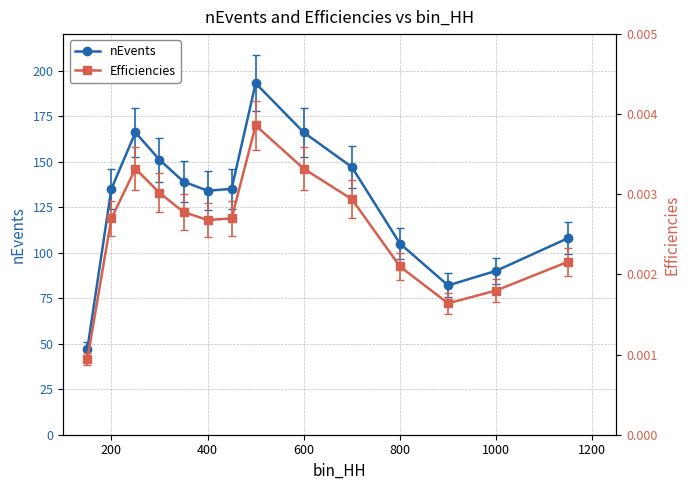

True or false: nEvents has a value of 60 at 200.

False